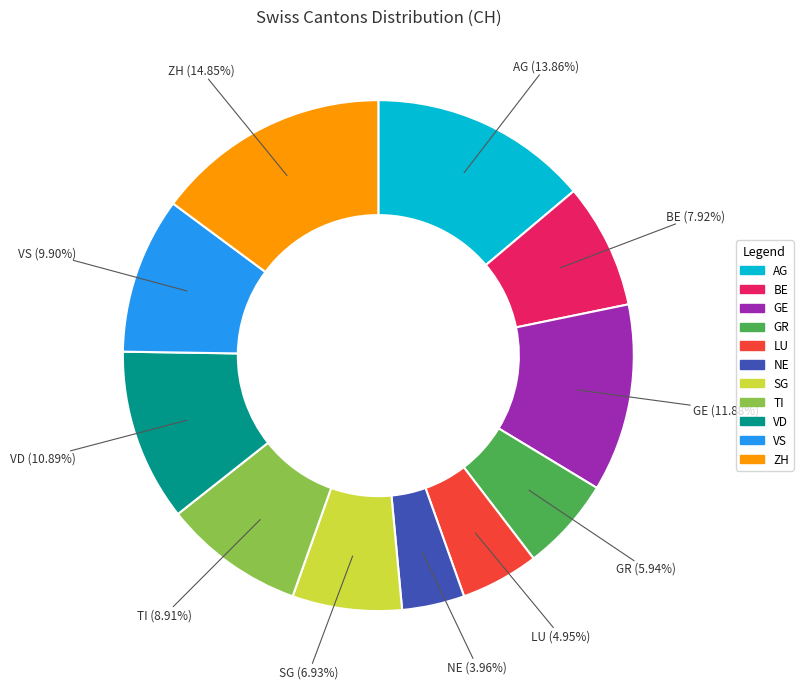

To the nearest percent, what is the difference between the TI and BE slice percentages?

1%